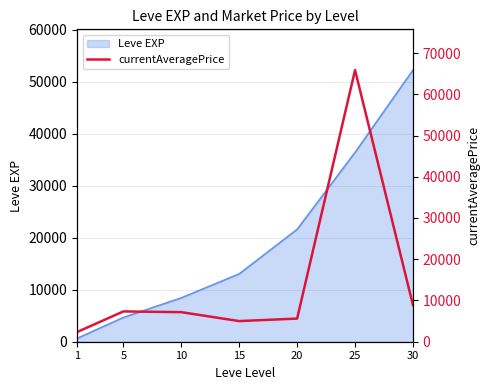

Does the chart have visible grid lines?

Yes